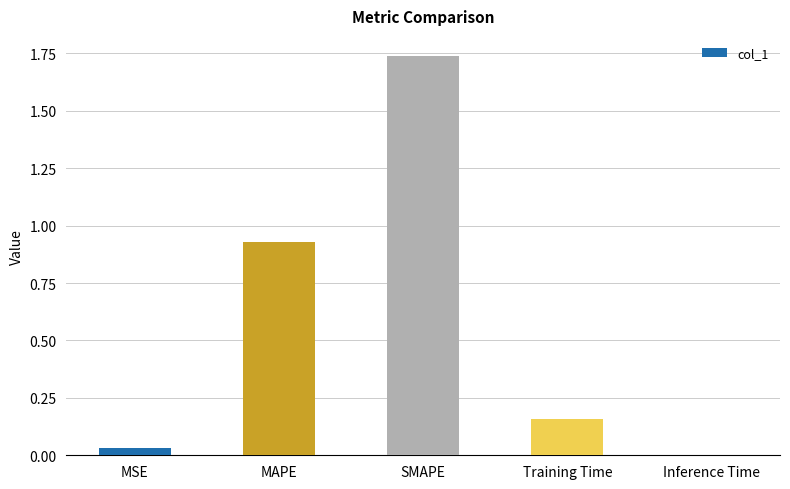

What is the sum of all values?

2.9